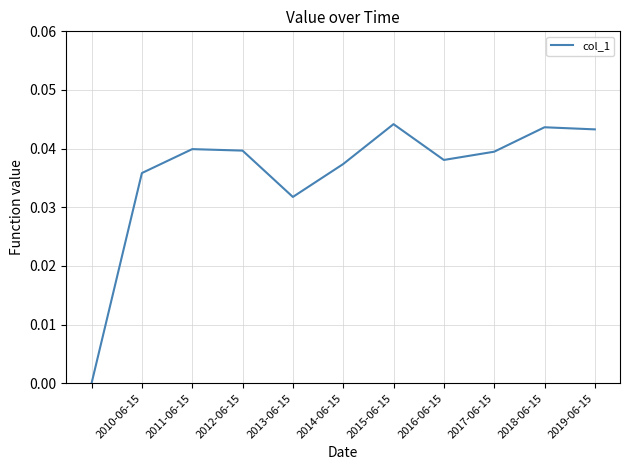

Is this an area chart (filled region under the line)?

No